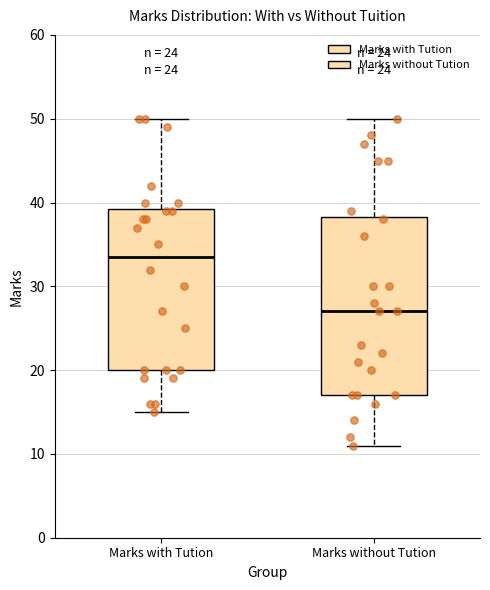

Which box is the tallest, from its lower edge to its upper edge?

Marks without Tution